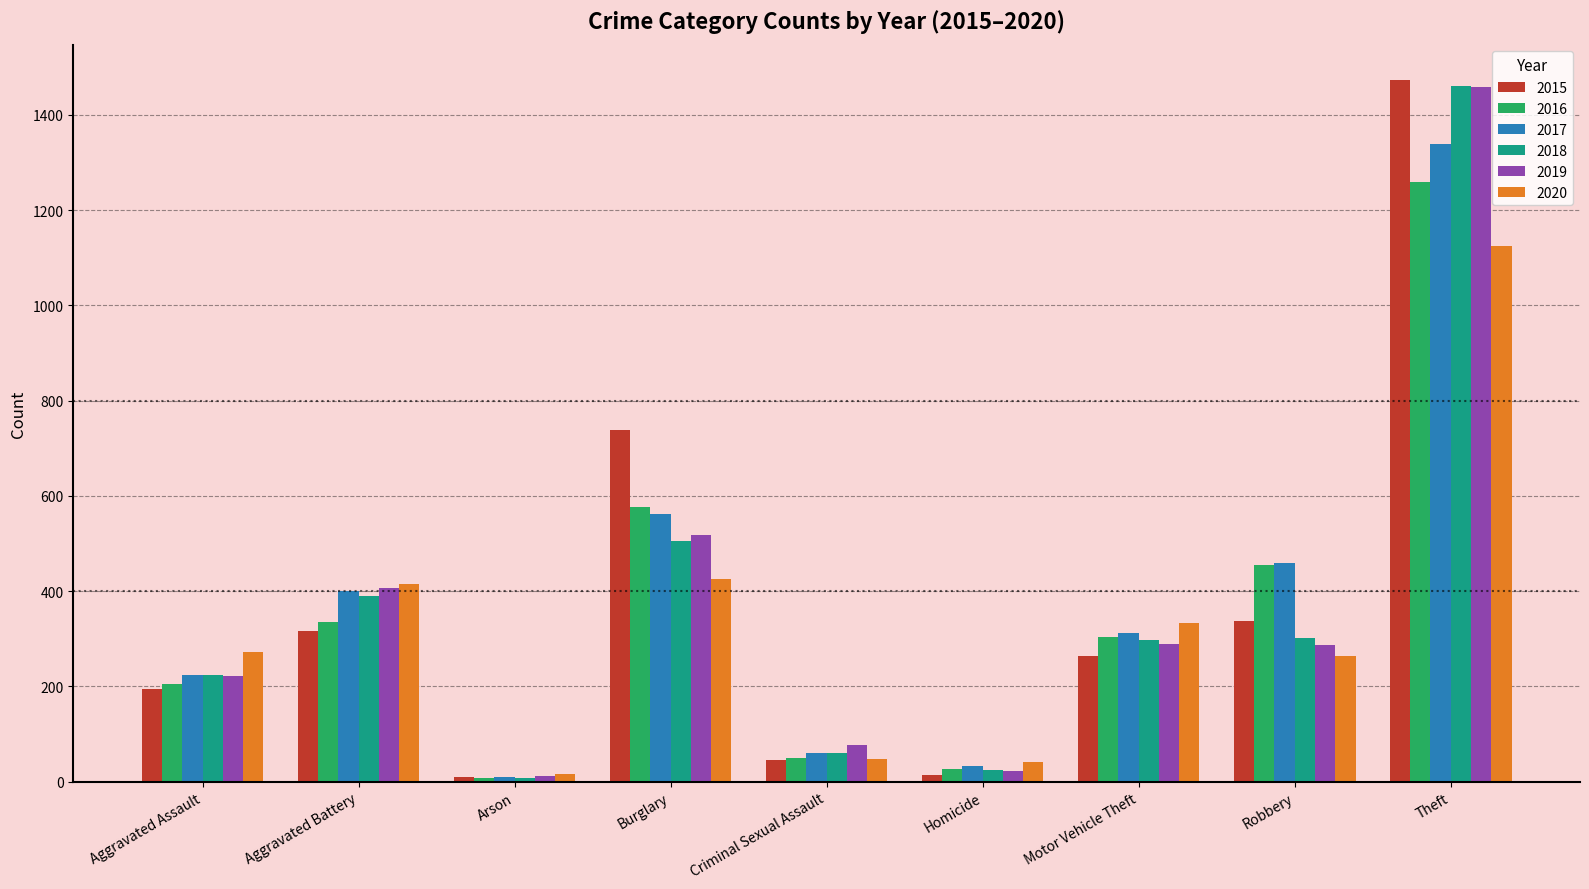

At which label does 2017 first exceed 312?

Aggravated Battery